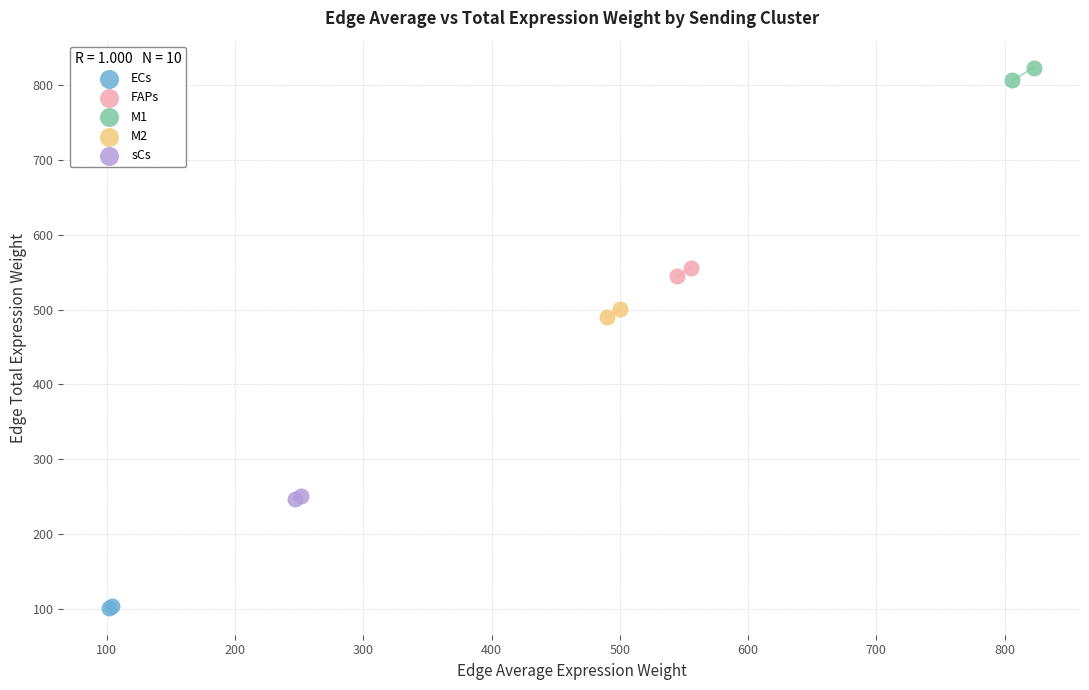

What are all the series names shown in the legend?

ECs, FAPs, M1, M2, sCs